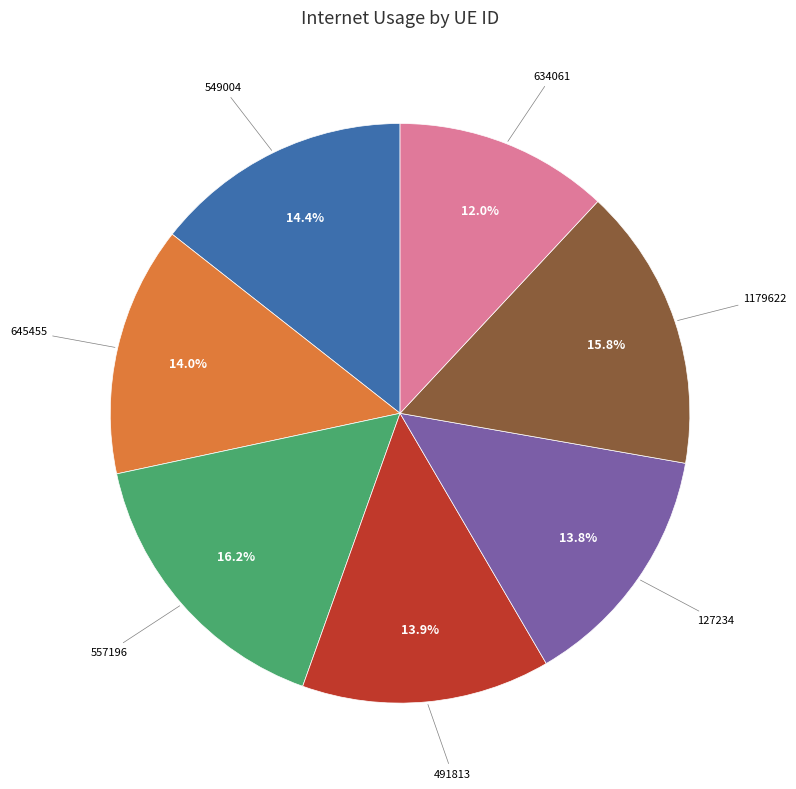

Is there a majority slice in this chart?

No